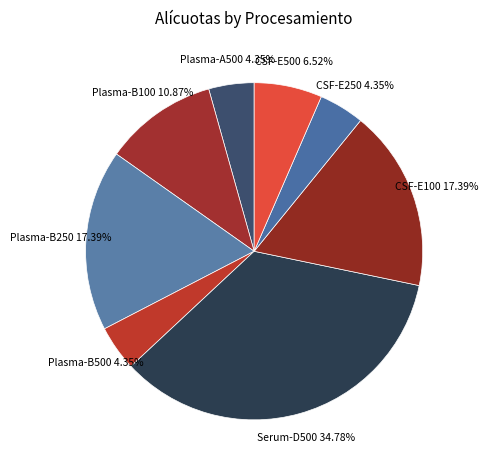

To the nearest percent, what is the difference between the CSF-E500 and Plasma-B100 slice percentages?

4%